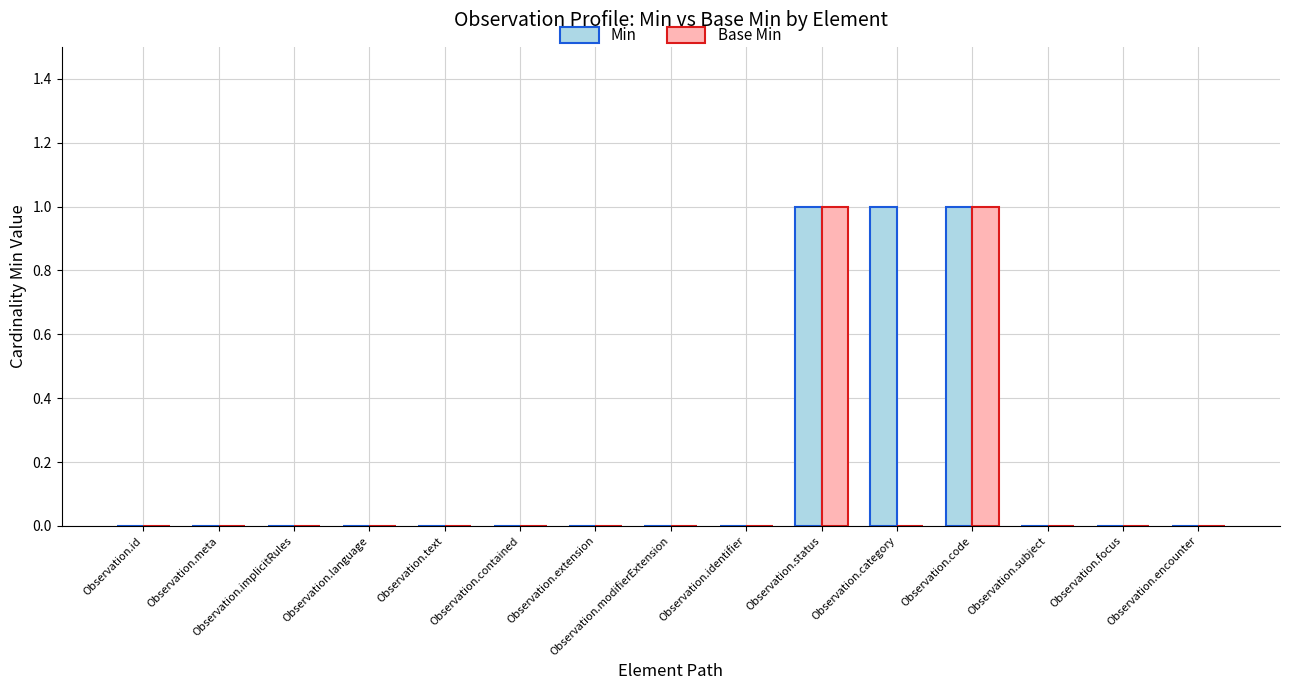

Which series has the largest total across all categories?

Min